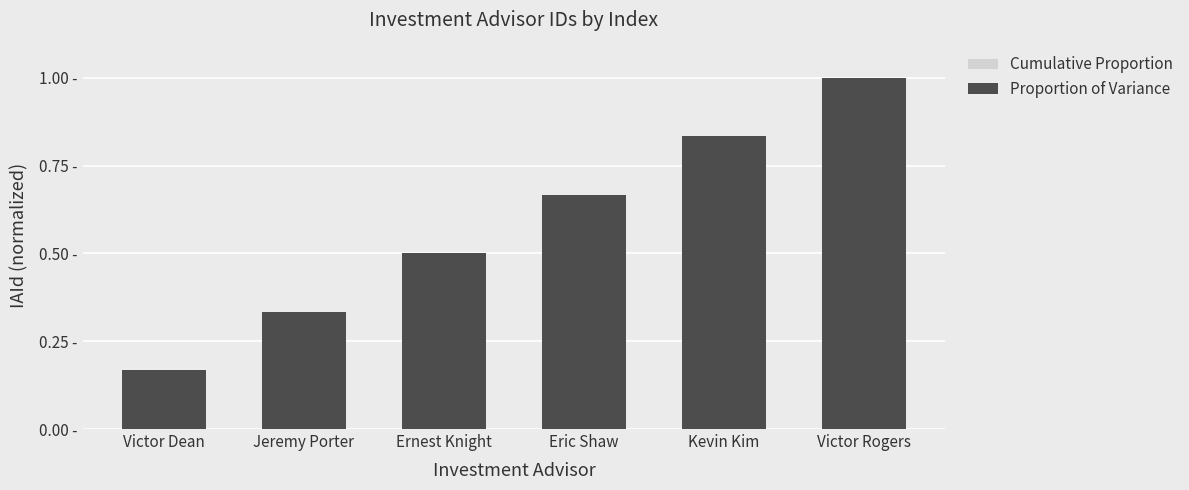

What is the approximate value of Cumulative Proportion at Victor Rogers?

1.0